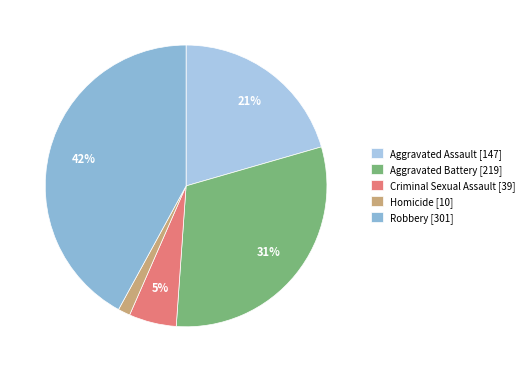

Approximately how many times larger is the value at Aggravated Assault compared to Criminal Sexual Assault?

3.8